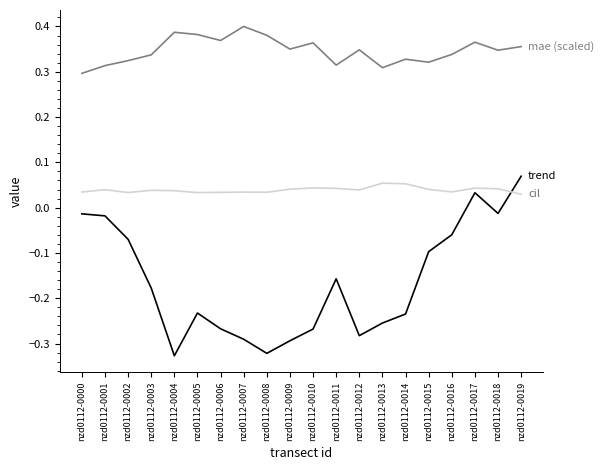

What is the difference between the highest and lowest values at nzd0112-0004?

0.7